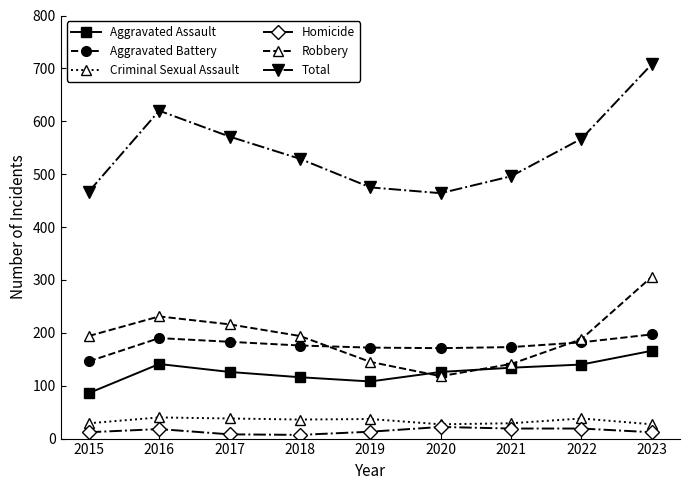

Where is the first local minimum for Aggravated Assault?

2019